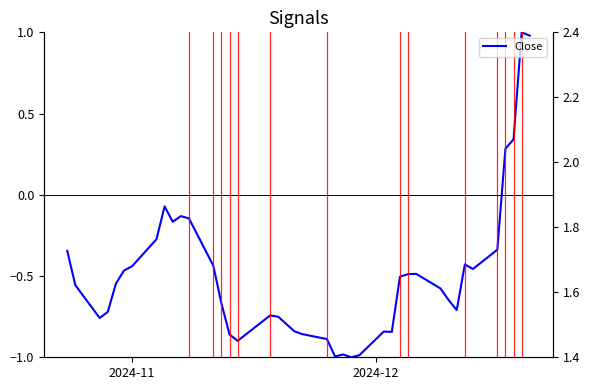

The value of Close at 2024-11 is -0.7. True or false?

False